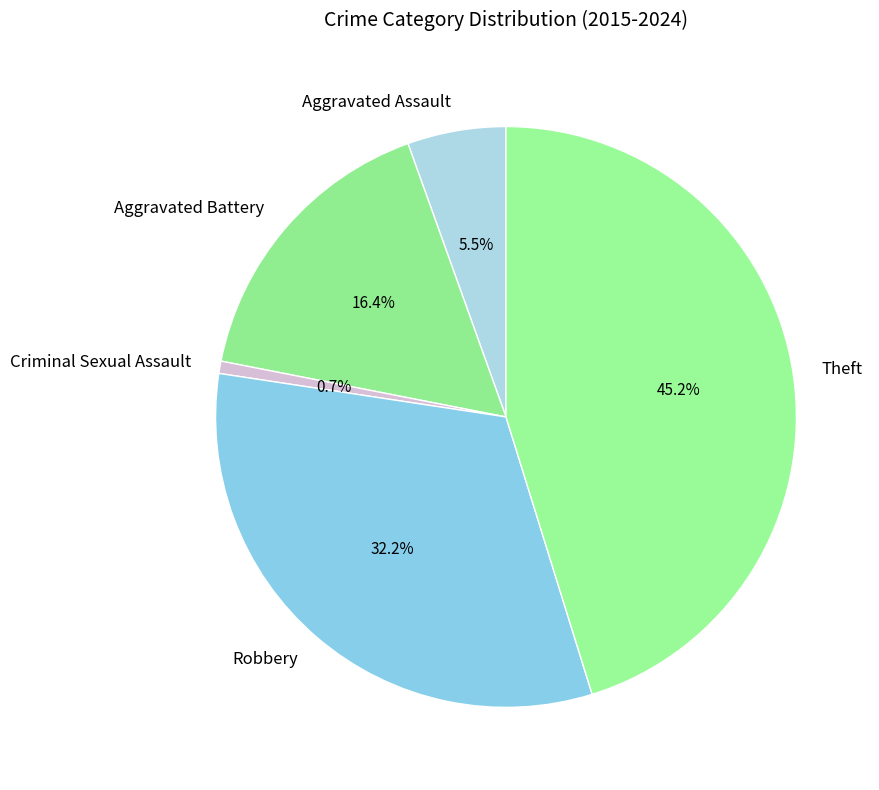

Is the sum of Aggravated Assault and Aggravated Battery greater than half?

No